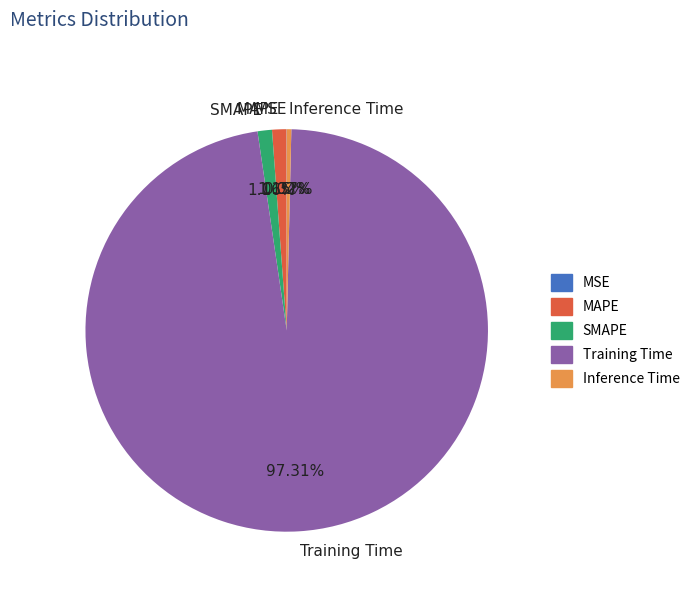

Does any single category account for the majority?

Yes